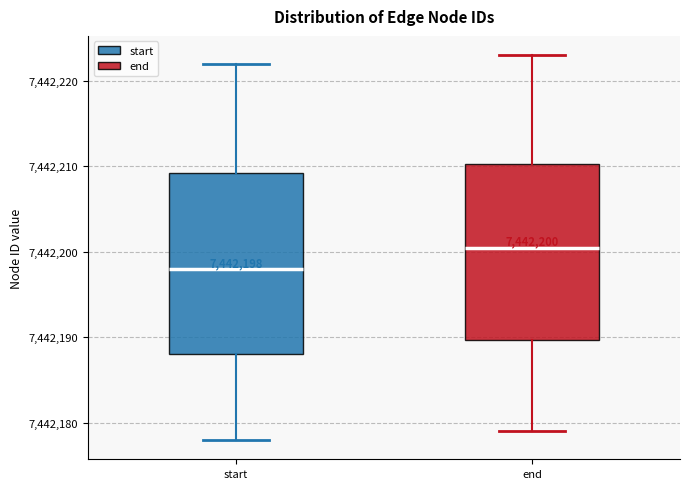

Which box's median line is the lowest?

start